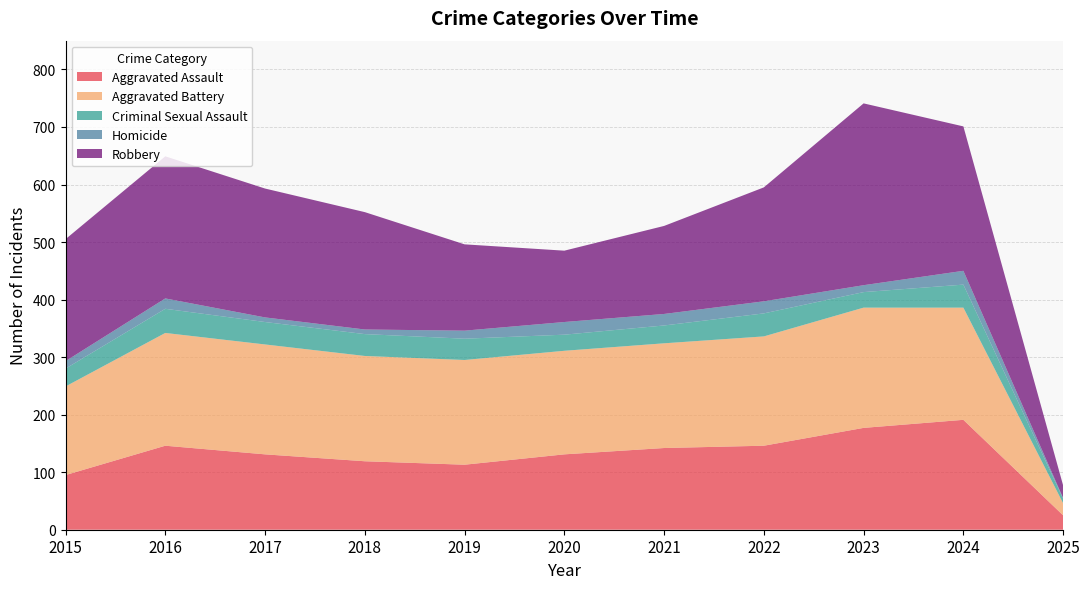

Reading right to left, transcribe all the data shown in this chart.

Aggravated Assault: 25	191	177	146	142	131	113	119	131	146	95
Aggravated Battery: 21	195	209	190	182	180	182	183	191	196	154
Criminal Sexual Assault: 8	40	27	40	31	28	37	38	39	42	31
Homicide: 1	24	12	21	20	22	14	8	8	18	13
Robbery: 22	251	316	198	153	124	150	204	224	247	212